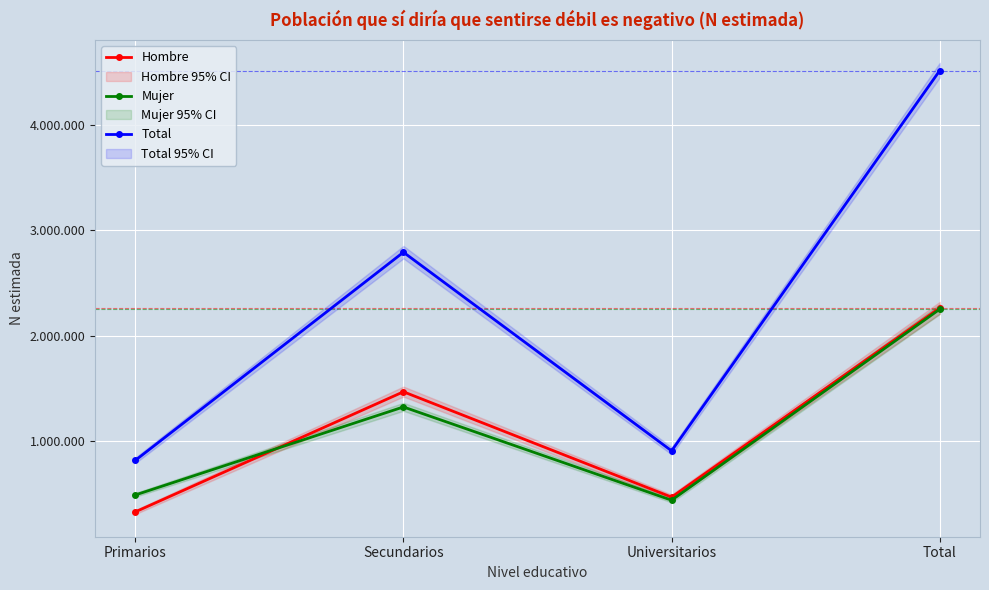

True or false: Hombre and Total intersect in this chart.

False